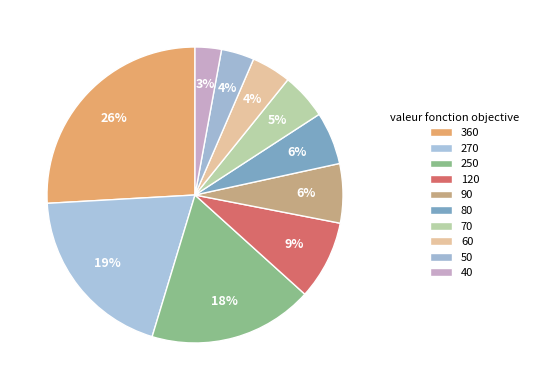

Does 360 account for over 50% of the chart?

No